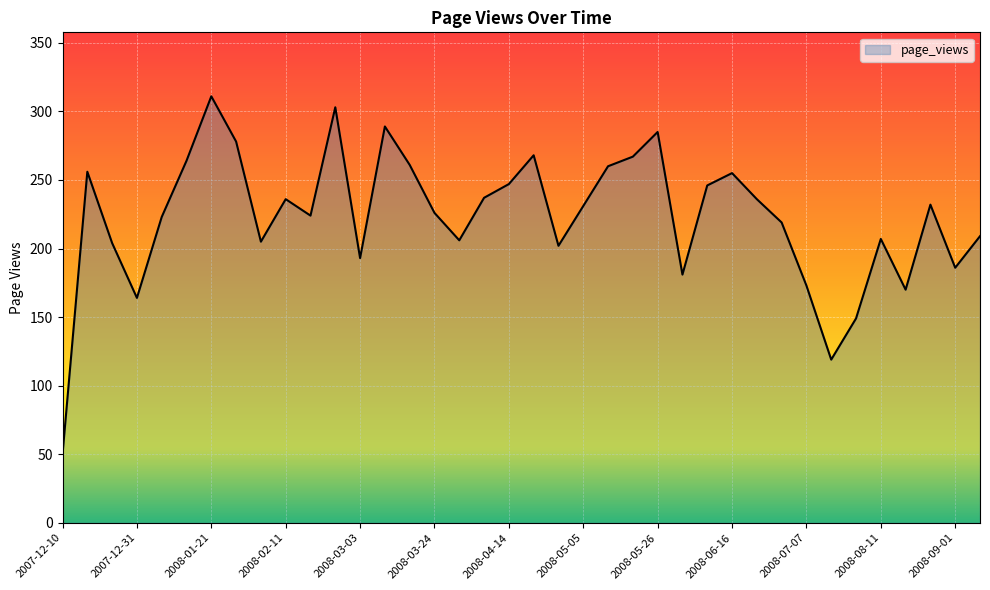

What is the difference between the maximum and minimum values?

261